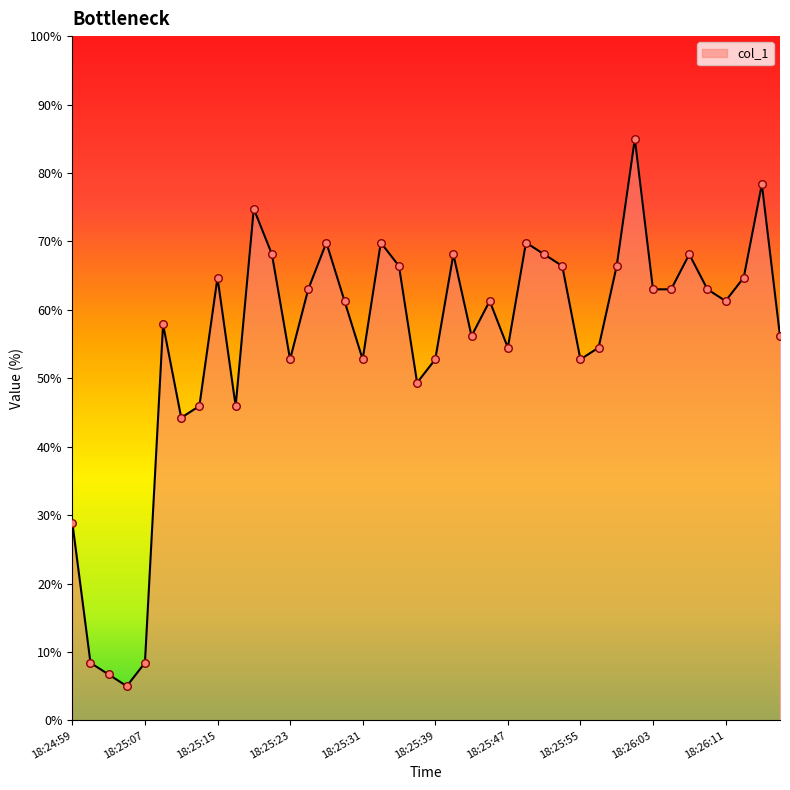

What is the smallest value displayed?

5.0